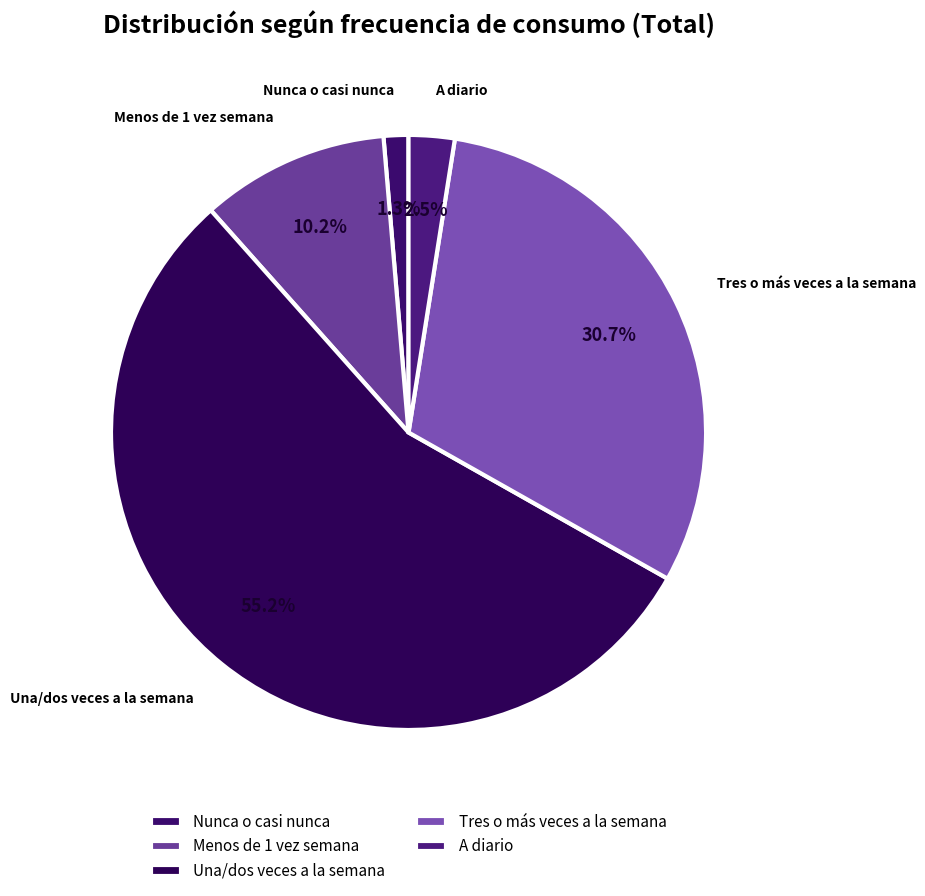

Which category has the biggest portion of the pie?

Una/dos veces a la semana